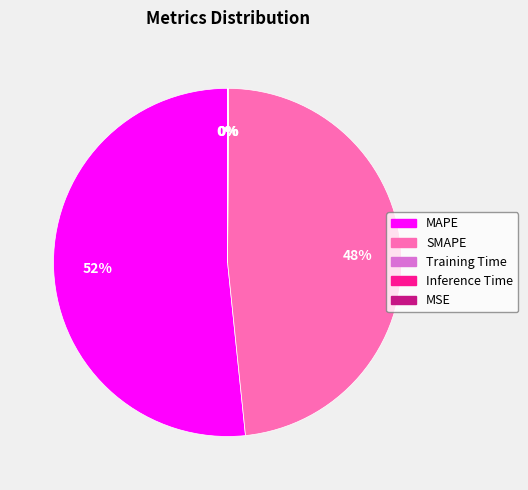

True or false: MAPE accounts for 52% of the total.

True